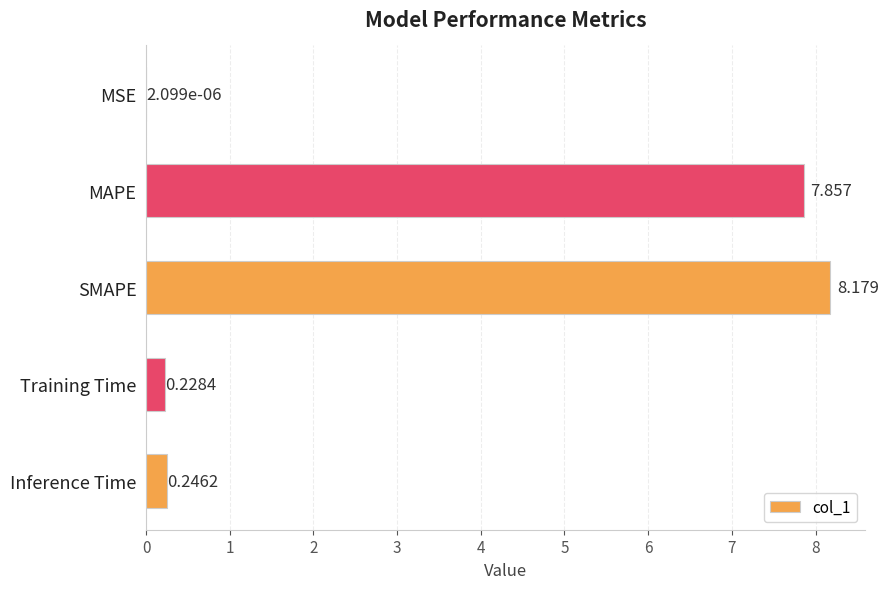

Between MAPE and SMAPE, which is larger?

SMAPE